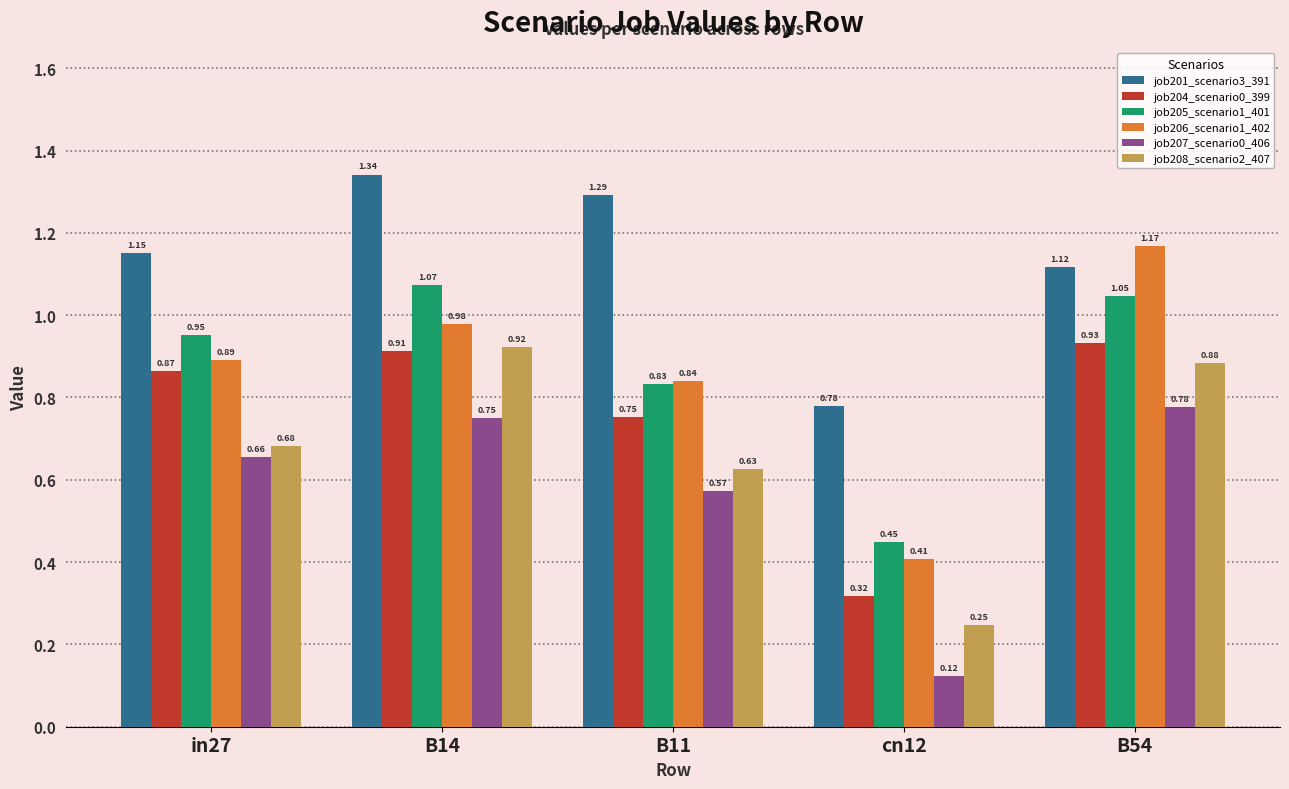

Which category has the highest value across all series?

B14